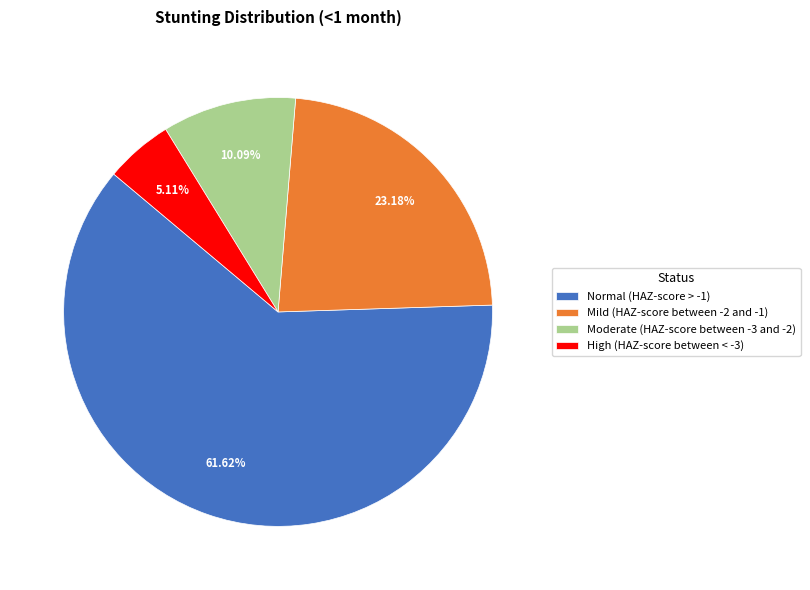

What is the total percentage of High (HAZ-score between < -3) and Normal (HAZ-score > -1)?

66.7%